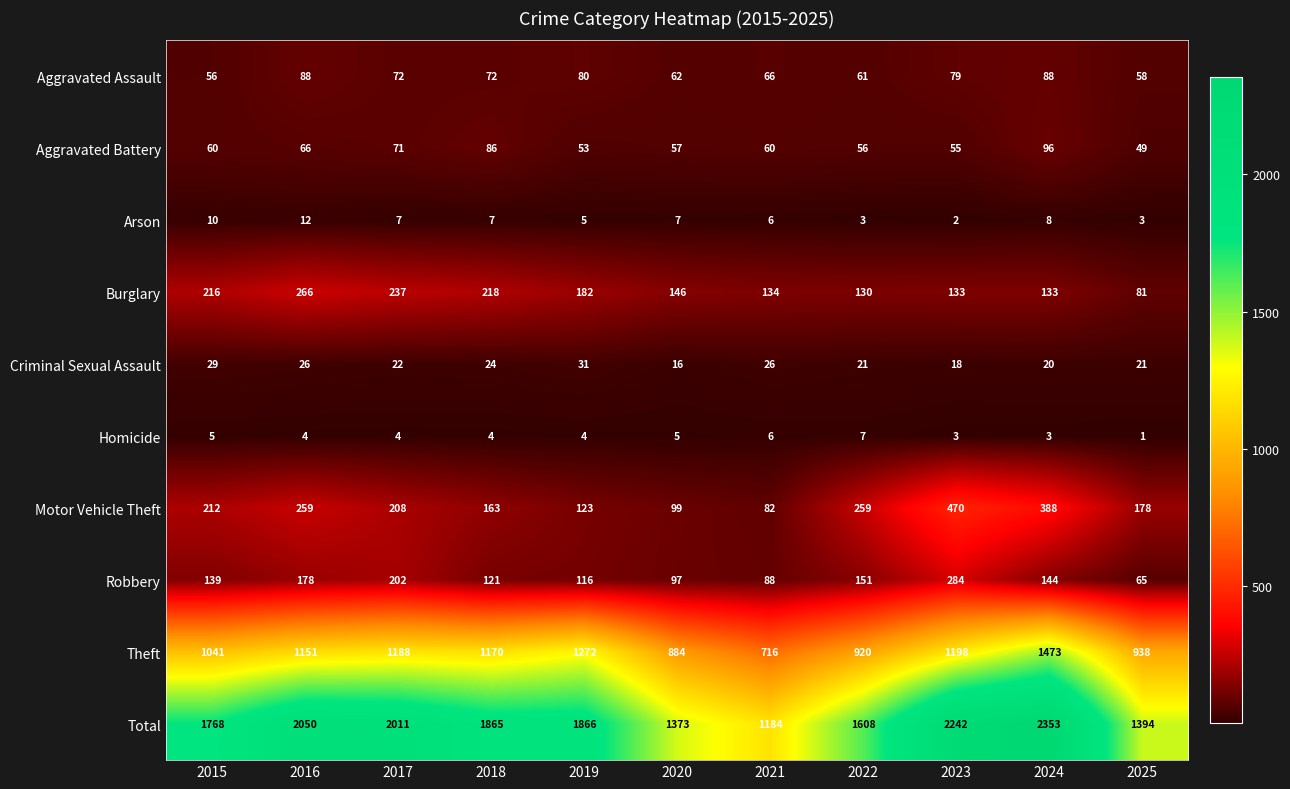

Which series has the widest spread of values?

Total